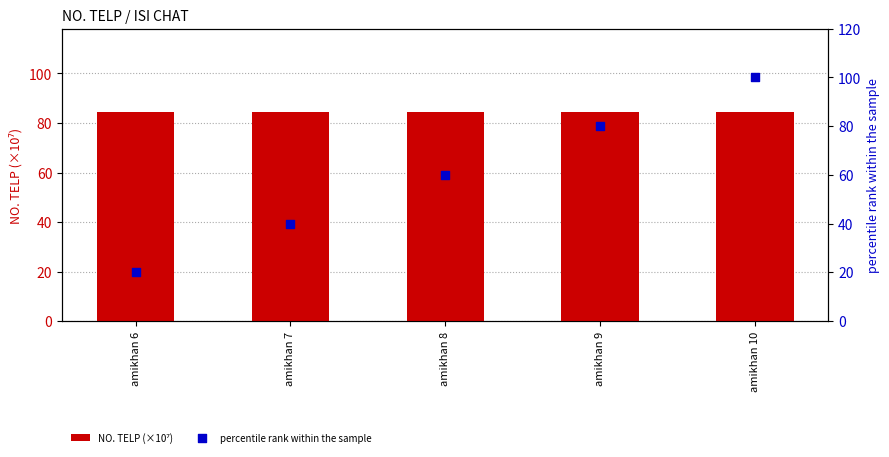

Which series has the widest spread of Y values?

percentile rank within the sample